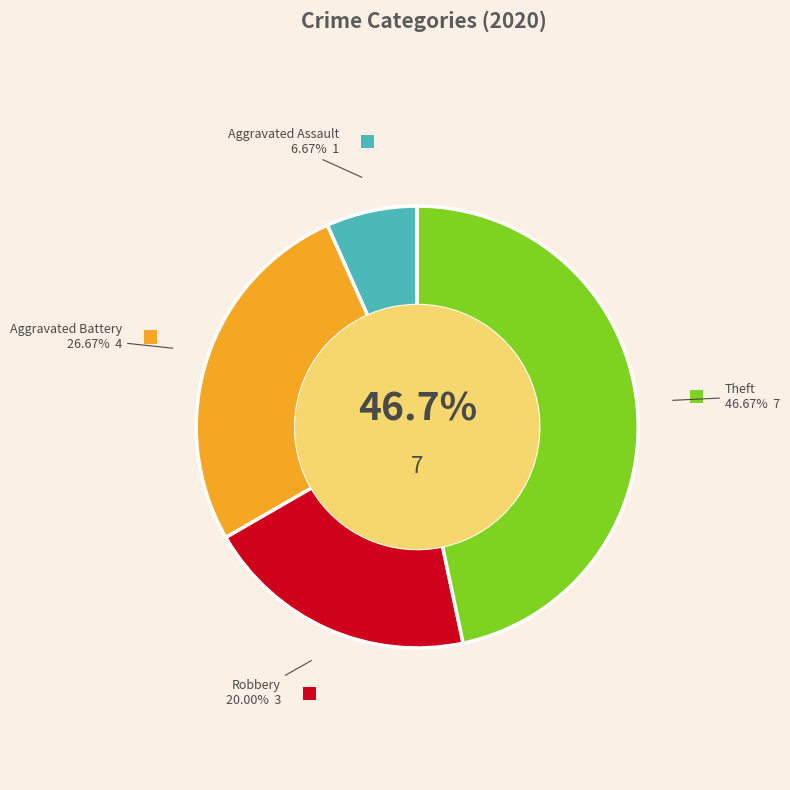

What is the ratio of the value at Theft to the value at Robbery?

2.3